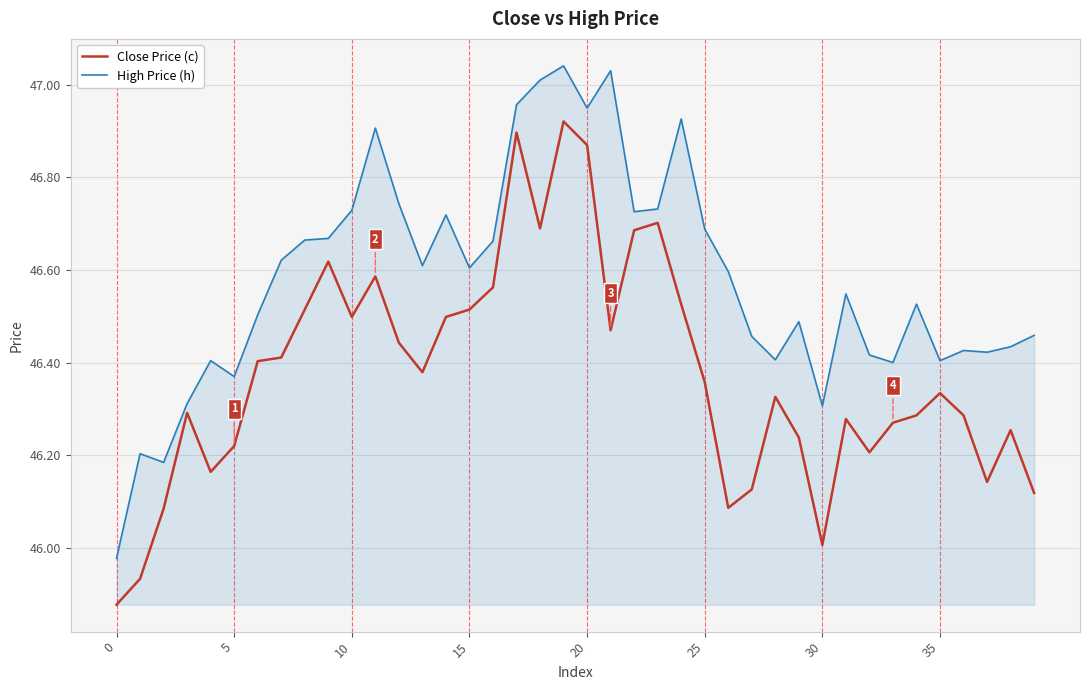

True or false: Close Price (c) and High Price (h) intersect in this chart.

False